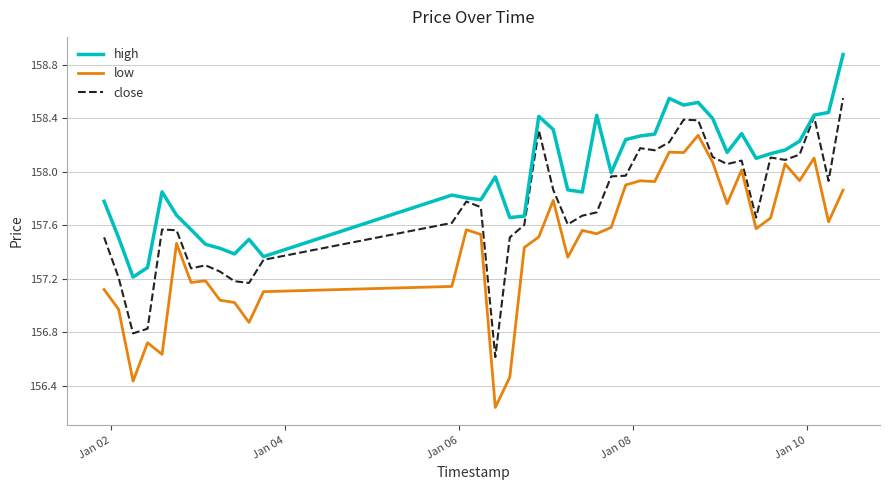

Which series has the largest range (max minus min)?

low